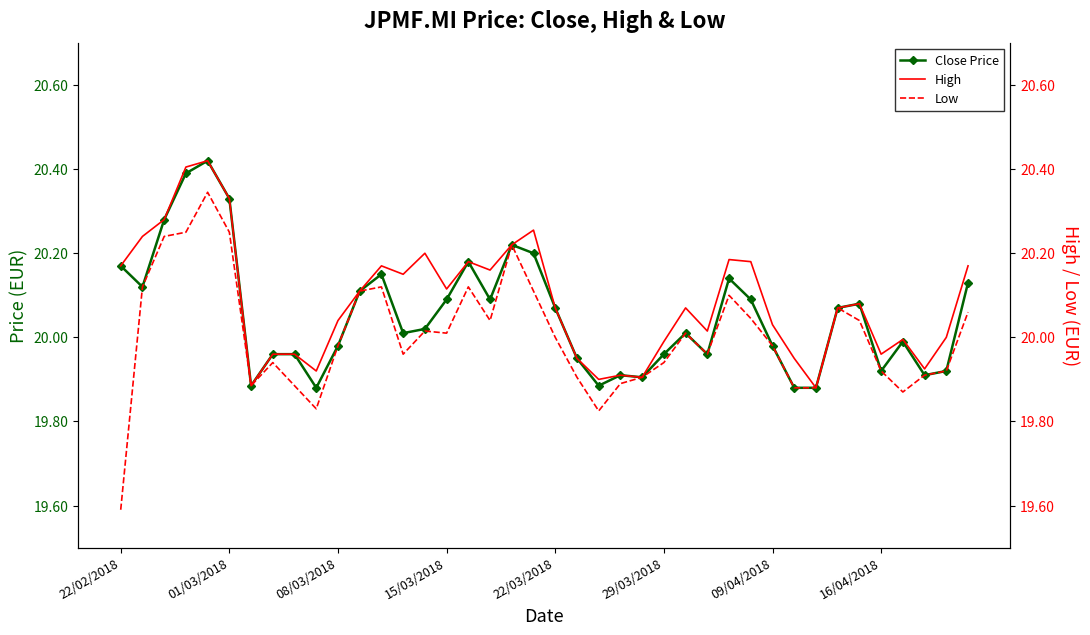

What is the difference between the maximum and minimum values in the High series?

0.5